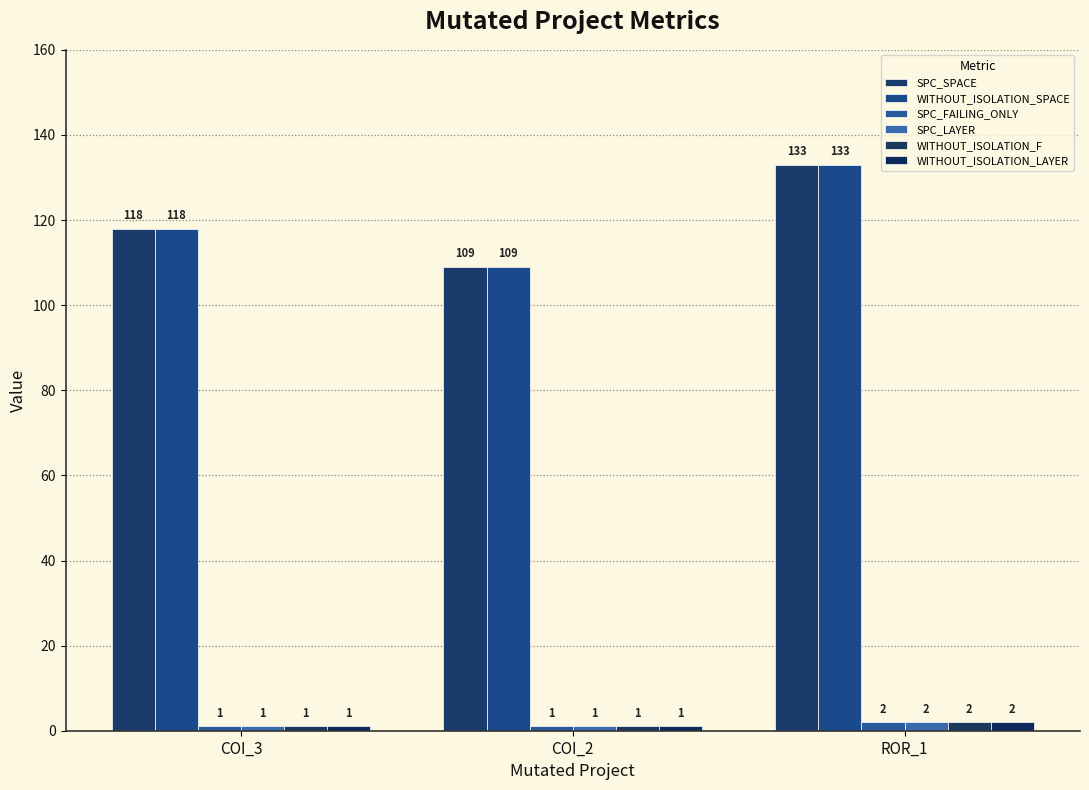

The SPC_LAYER series shows 1 at COI_3. True or false?

True